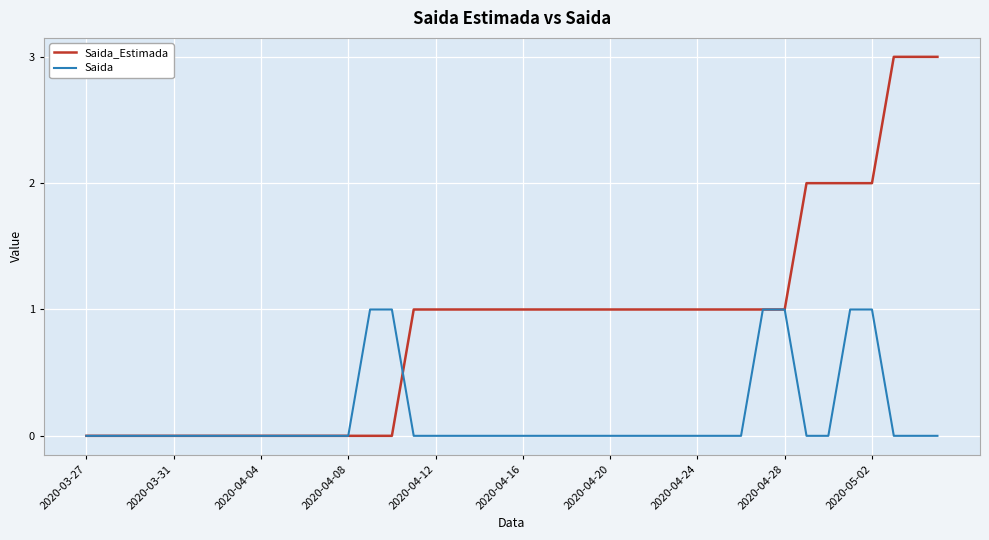

What are all the series names shown in the legend?

Saida_Estimada, Saida